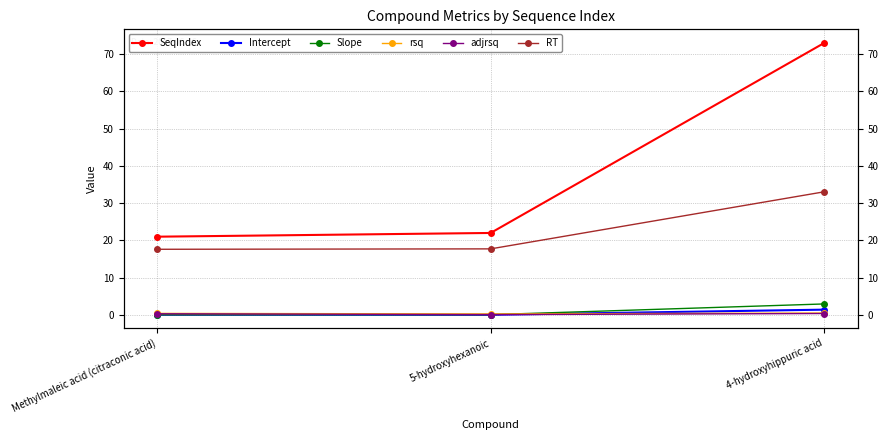

What is the difference between the adjrsq values at 4-hydroxyhippuric acid and 5-hydroxyhexanoic?

0.3